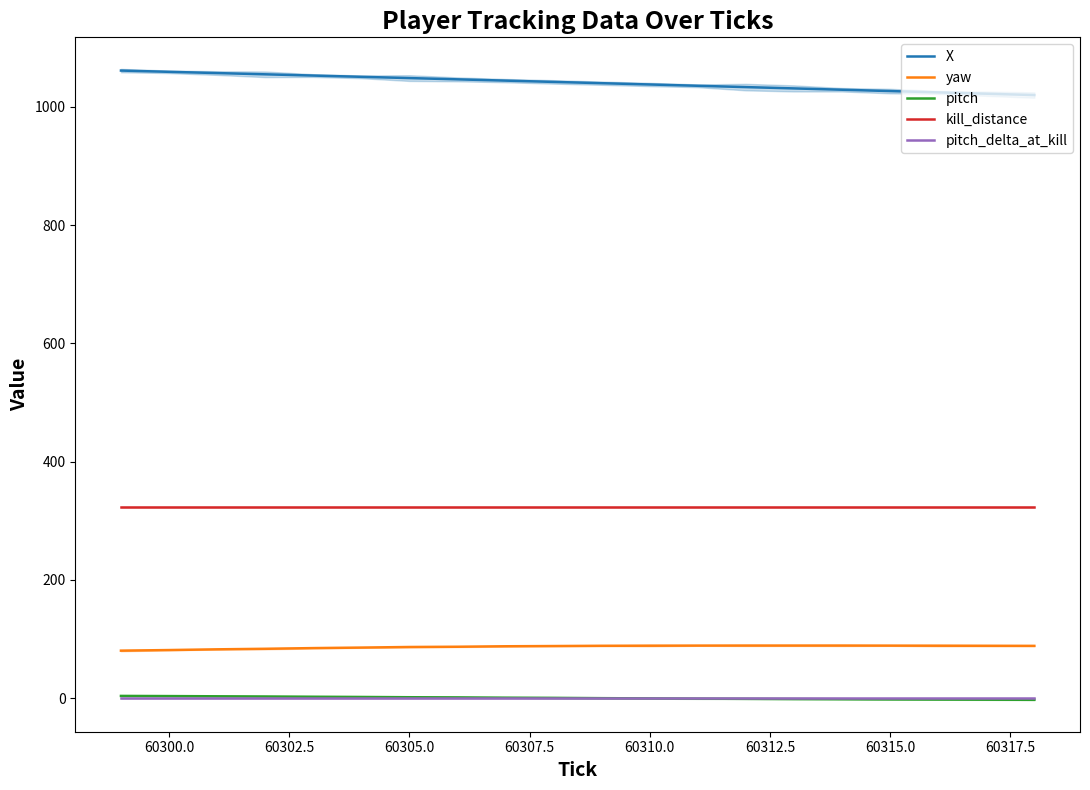

Is it true that yaw equals 45.4 at 60300.0?

False